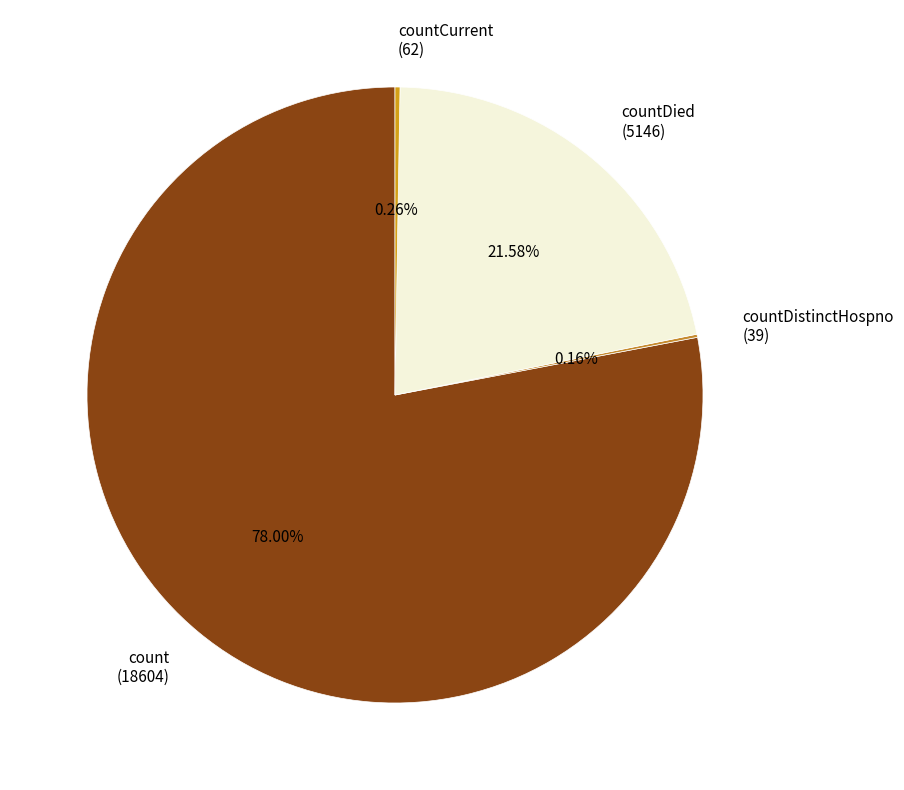

Is there any slice that represents more than half of the pie?

Yes